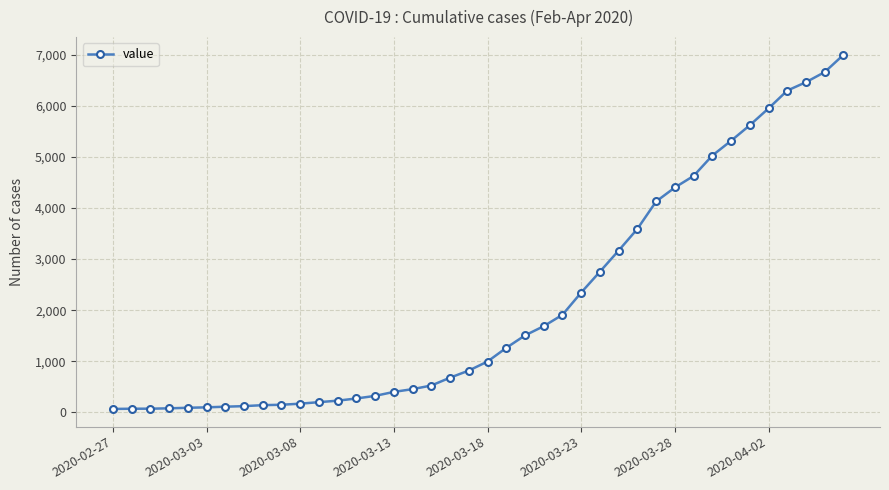

What is the sum of all values?

85761